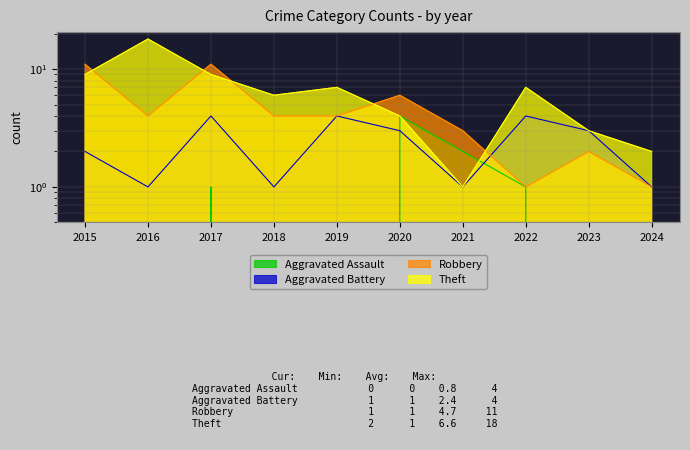

How many interior local valleys does the Aggravated Battery series have?

3